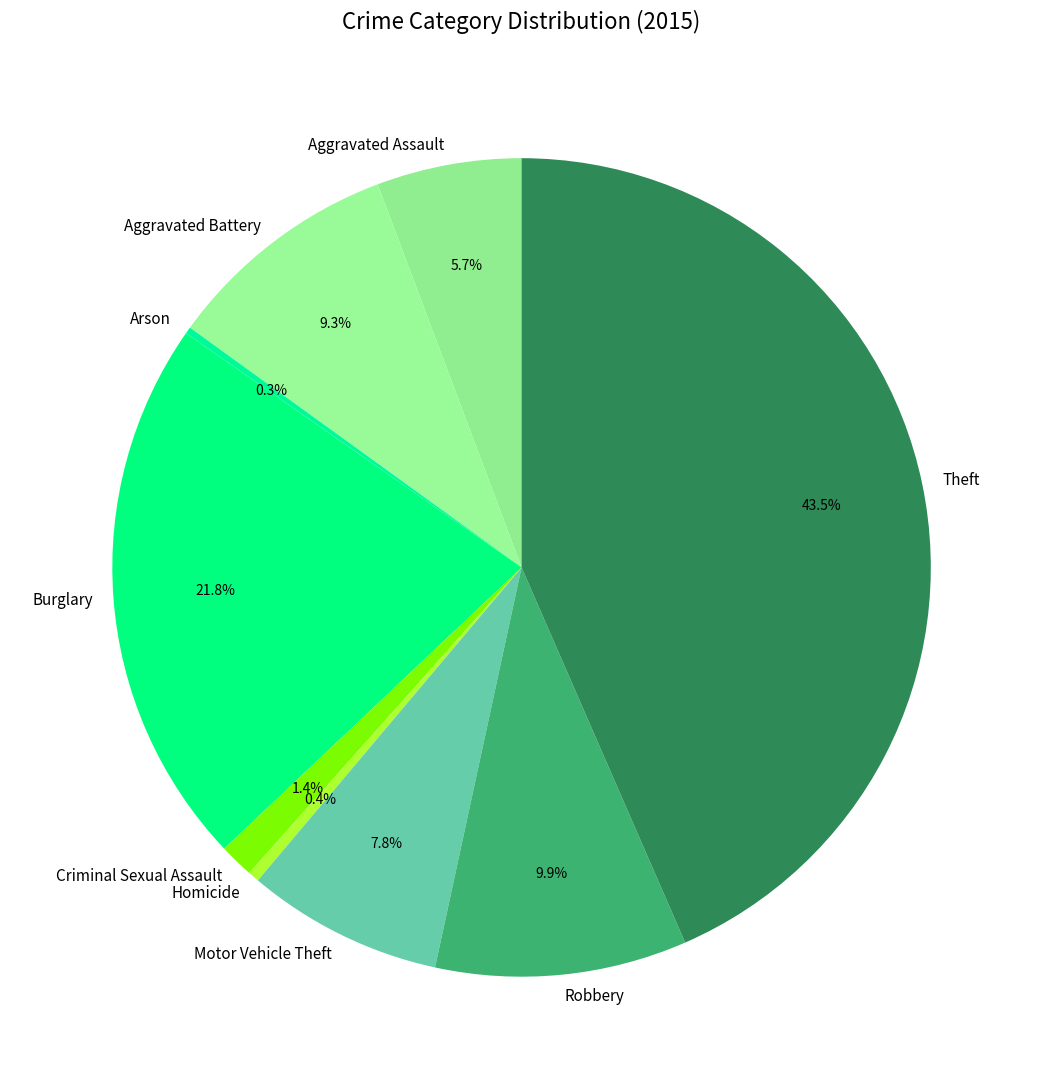

What is the ratio of the value at Motor Vehicle Theft to the value at Aggravated Assault?

1.4